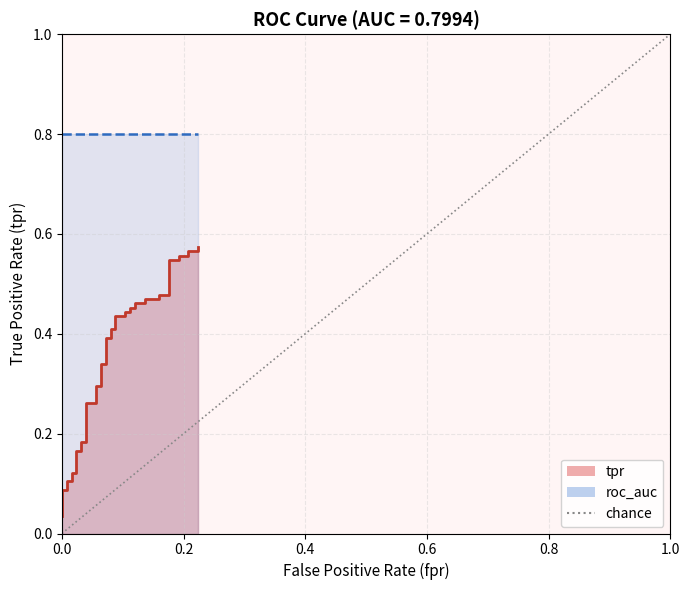

Rank the categories by value from lowest to highest.

0.0, 0.2